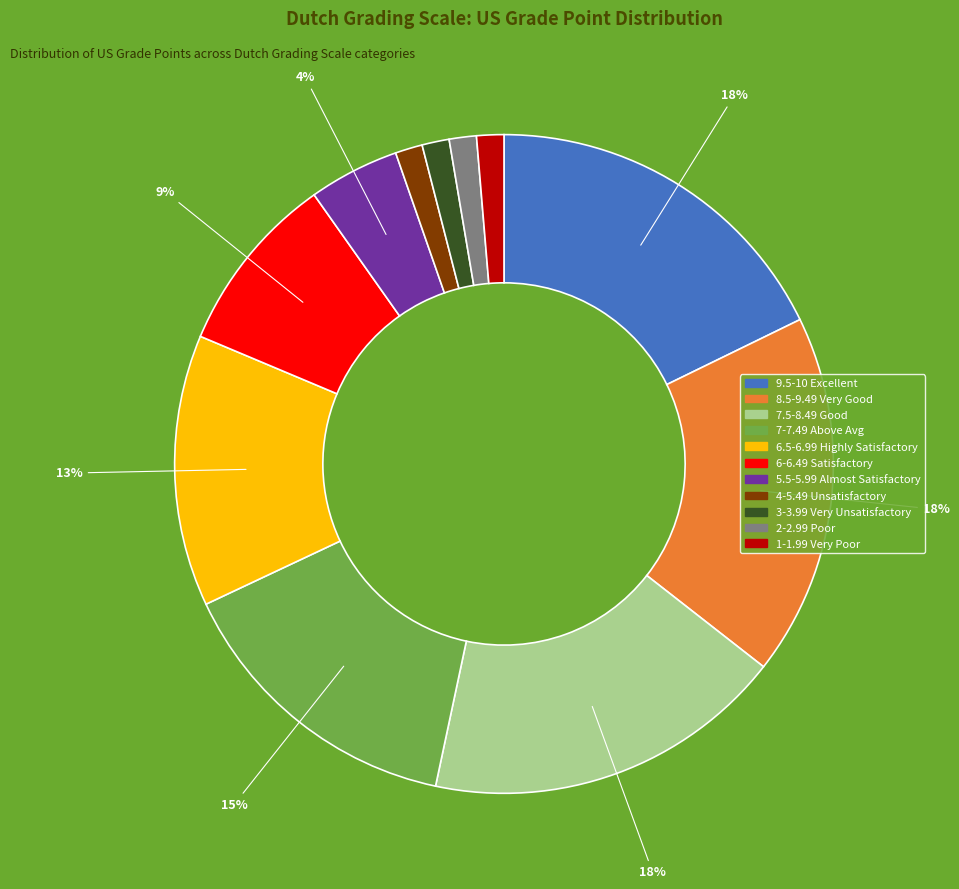

How many slices are in this pie chart?

11